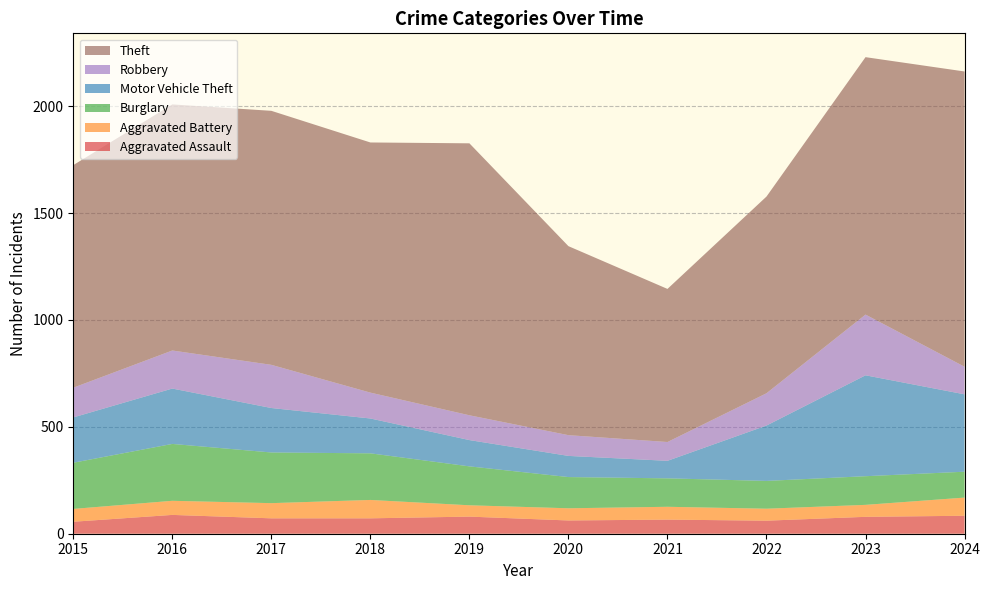

Reading left to right, extract all data points from this chart.

Aggravated Assault: 56	88	72	72	80	62	66	61	79	84
Aggravated Battery: 60	66	71	86	53	57	60	56	56	85
Burglary: 216	266	237	218	182	146	133	130	134	121
Motor Vehicle Theft: 212	259	208	163	123	99	82	259	472	362
Robbery: 139	178	202	121	116	97	88	151	284	129
Theft: 1041	1151	1188	1170	1272	884	716	920	1204	1381